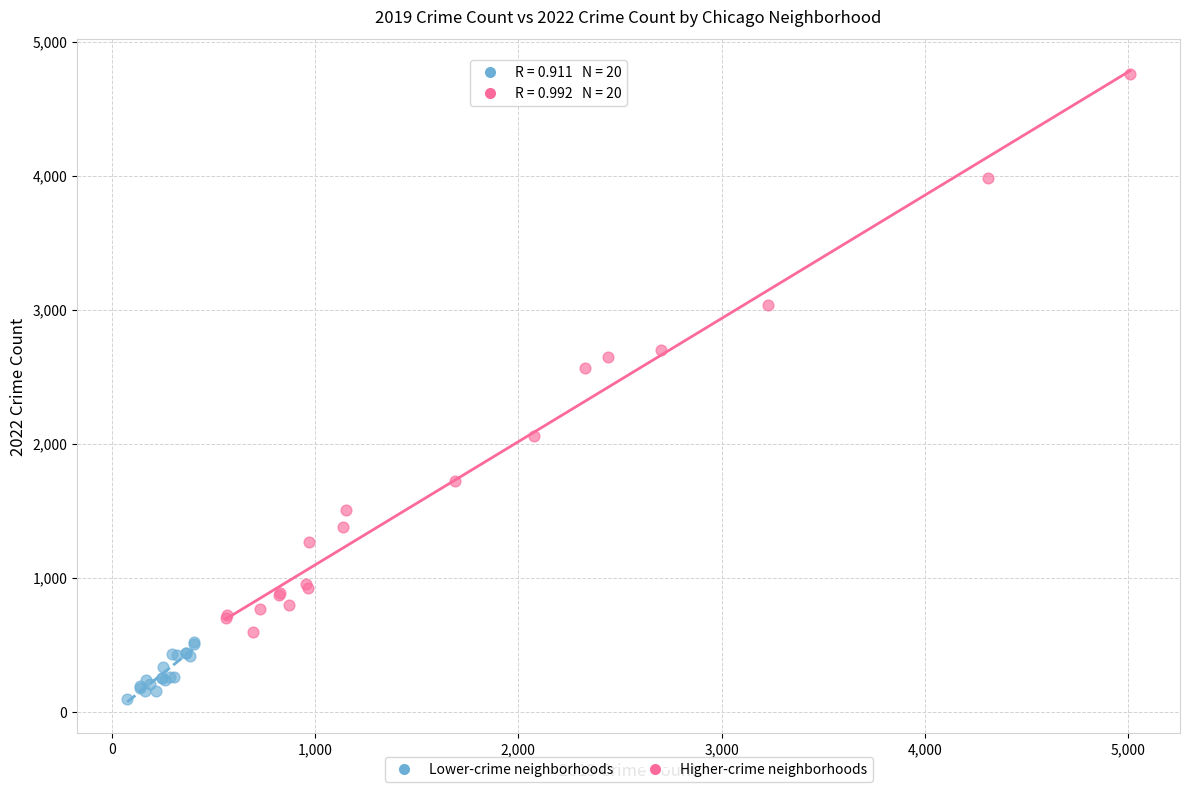

Which series reaches the minimum Y coordinate?

Lower-crime neighborhoods